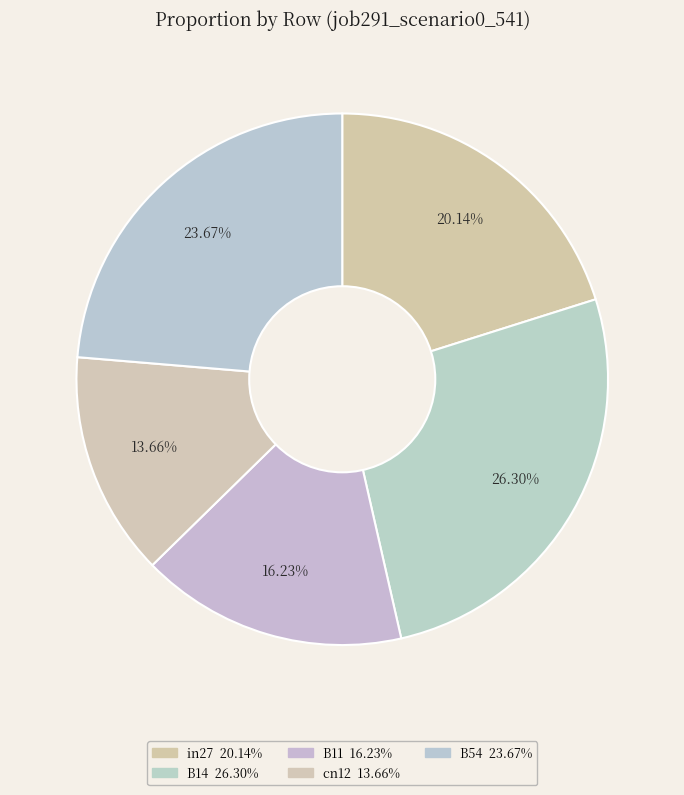

Does B54 represent more than half of the total?

No